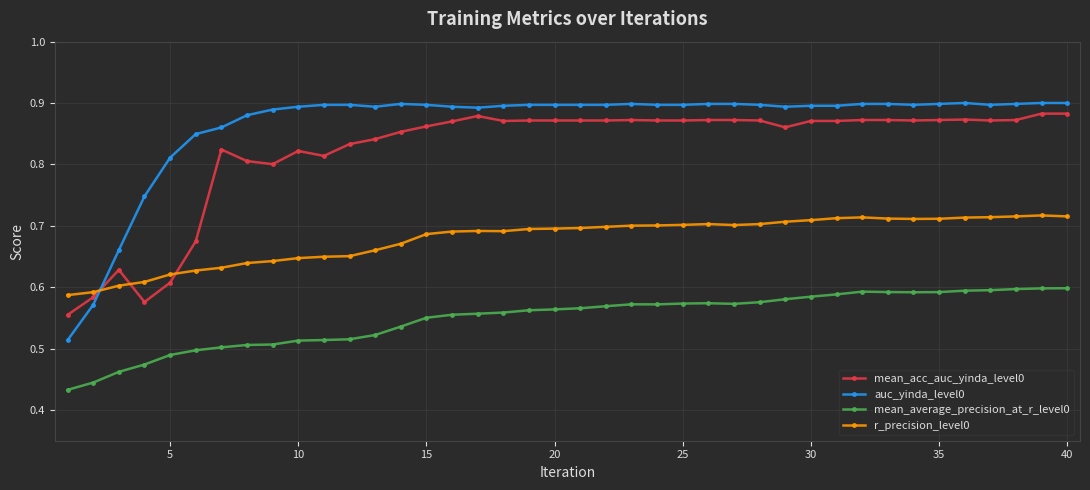

What are all the series names shown in the legend?

mean_acc_auc_yinda_level0, auc_yinda_level0, mean_average_precision_at_r_level0, r_precision_level0